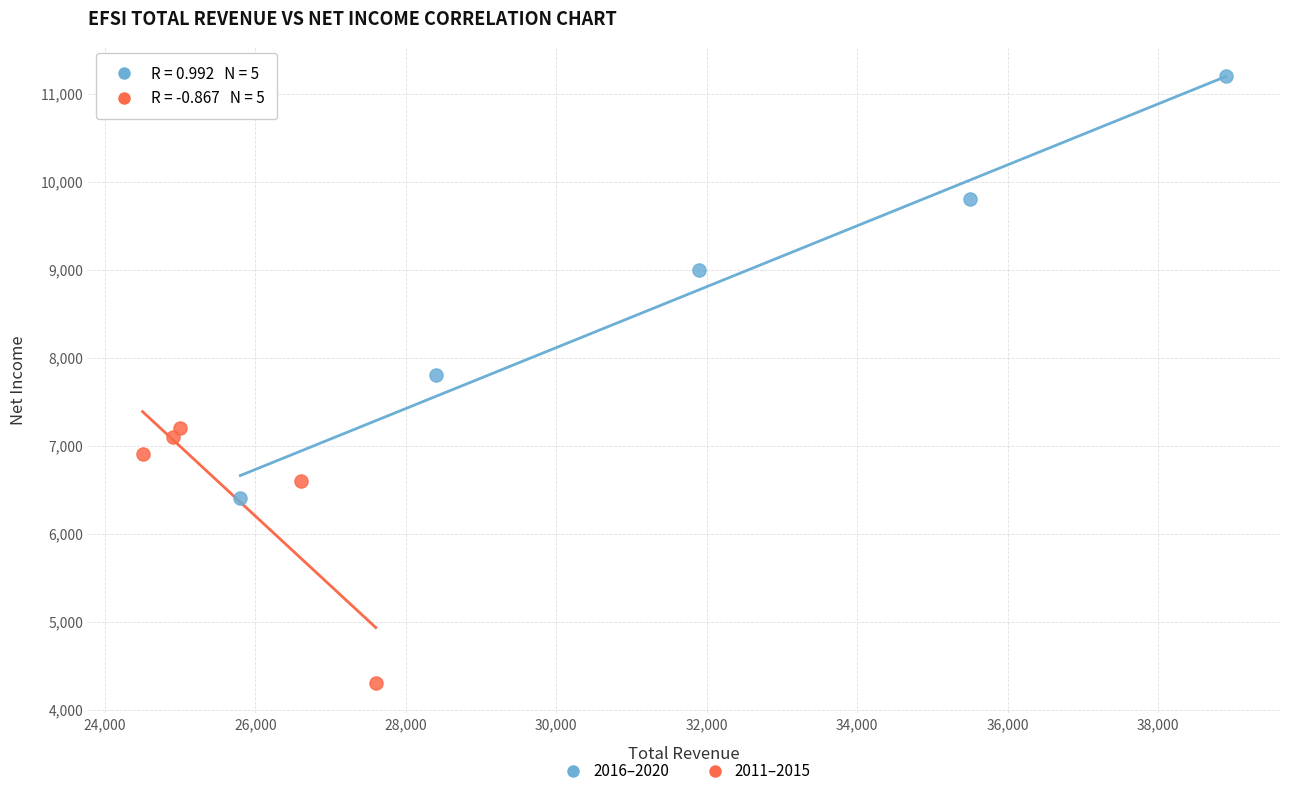

Which series has the largest Y range (max minus min)?

2016–2020